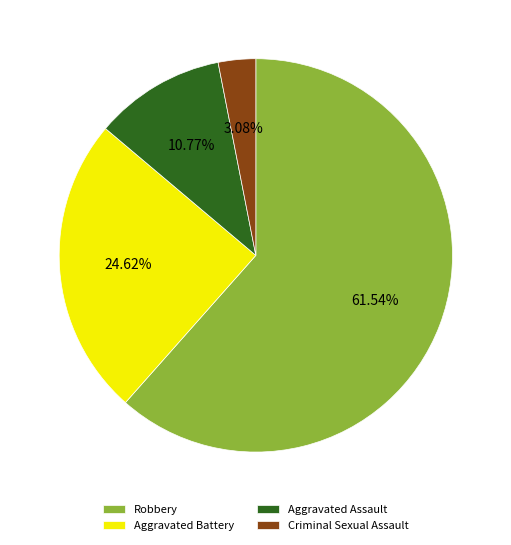

The Criminal Sexual Assault slice represents 3% of the pie. True or false?

True